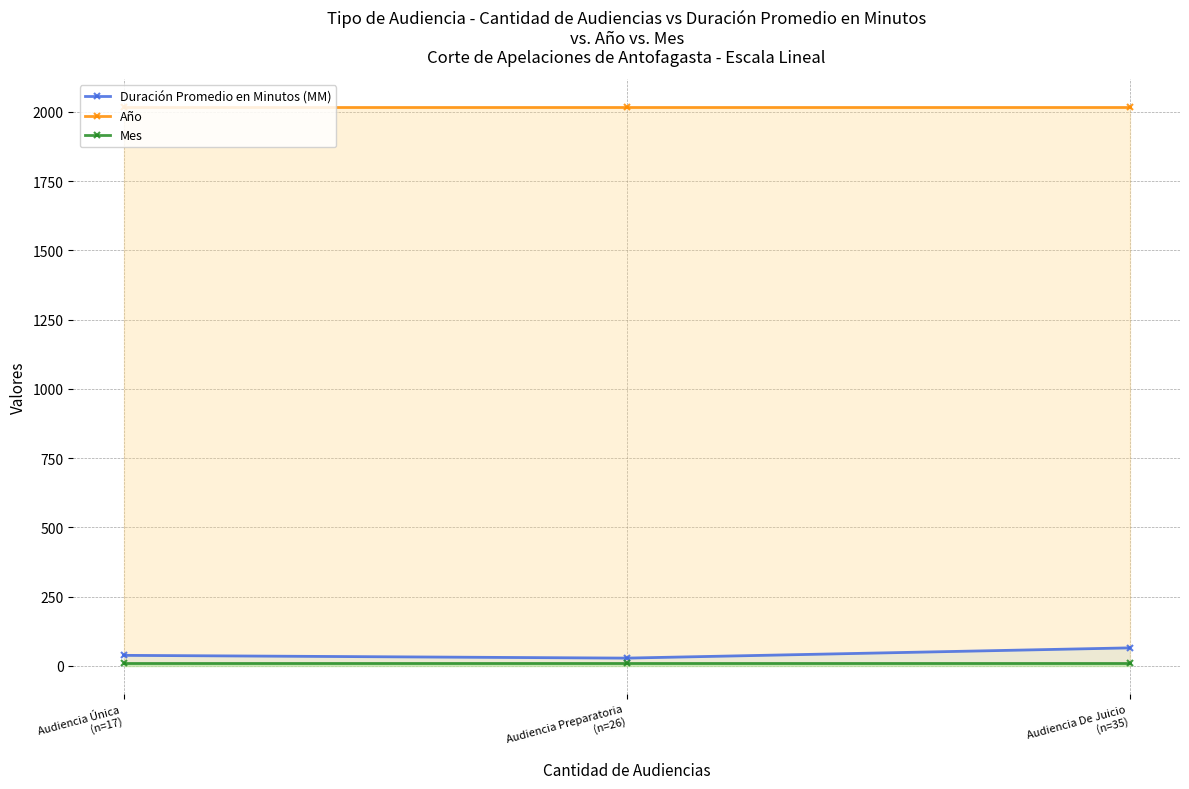

At which category is the sum across all series the highest?

Audiencia De Juicio
(n=35)